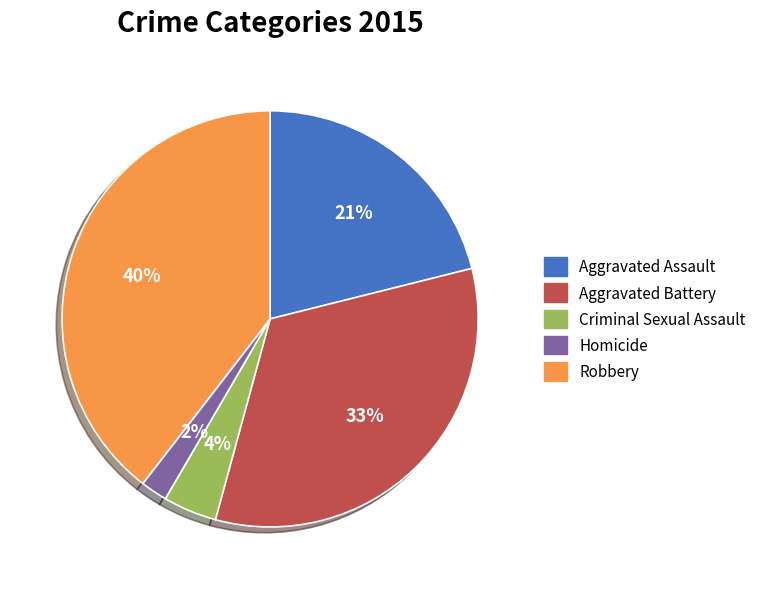

To the nearest percent, what is the combined percentage of Criminal Sexual Assault and Homicide?

6%